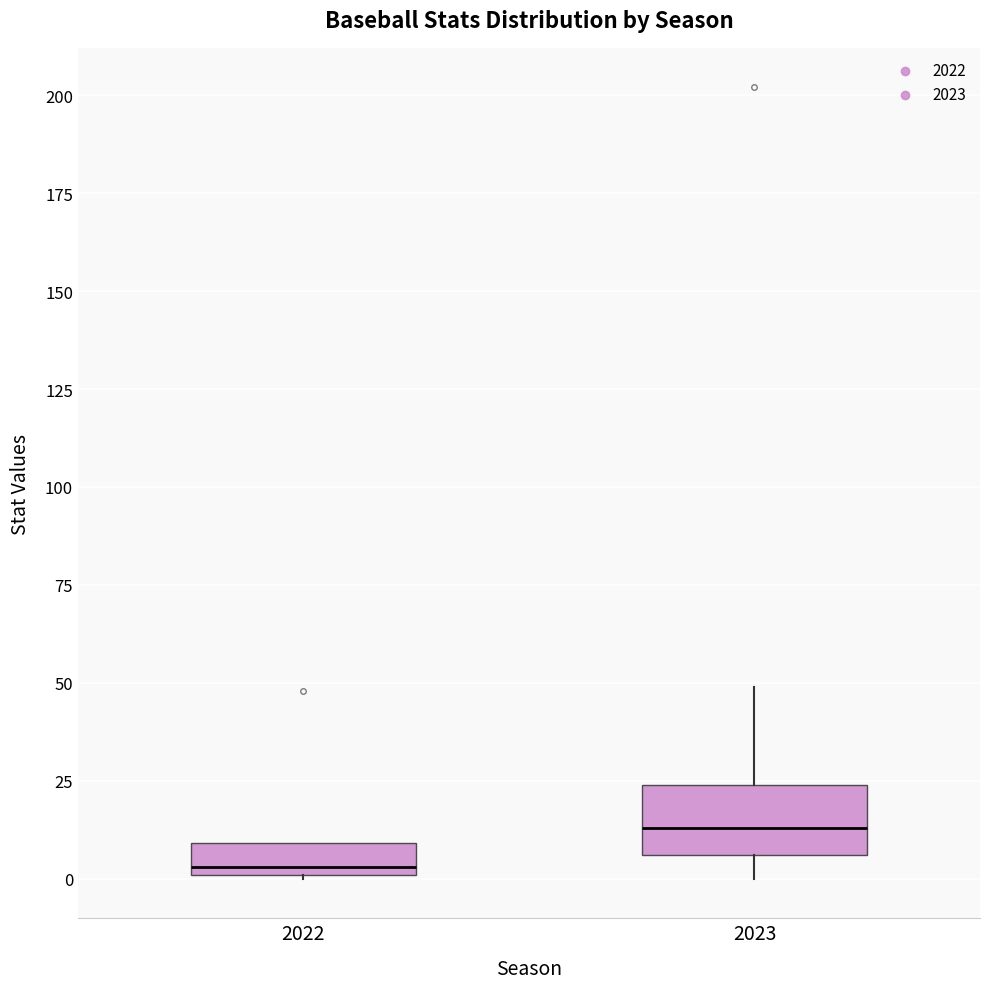

Where does the median line of the box at x = 2022 sit on the y-axis? The values are not printed on the chart, so give them approximately, as read against the axis.

5